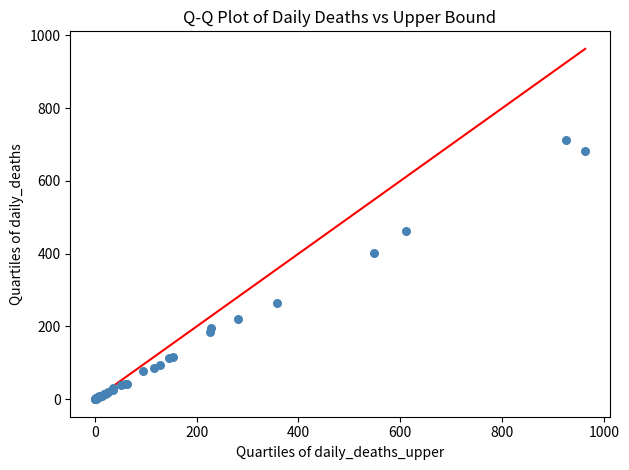

What Y value in the scatter plot is closest to 356?

403